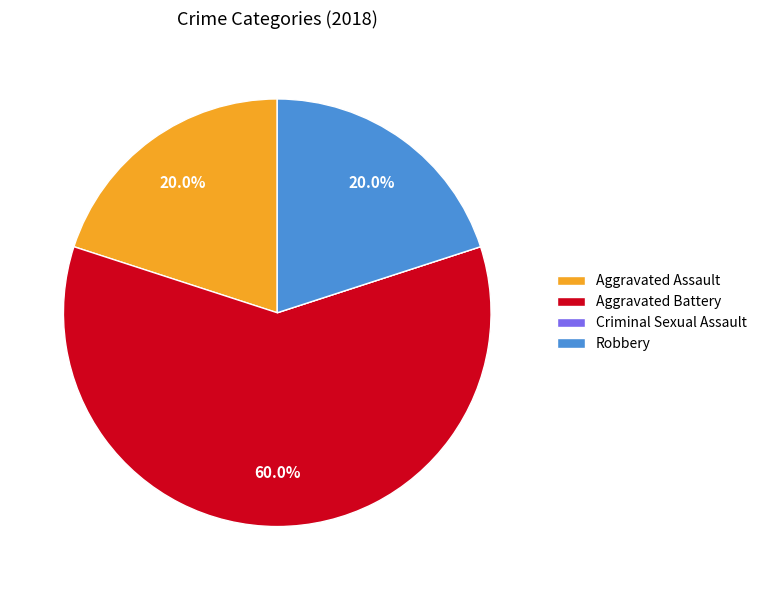

Is it true that Robbery is 20% of the pie?

True